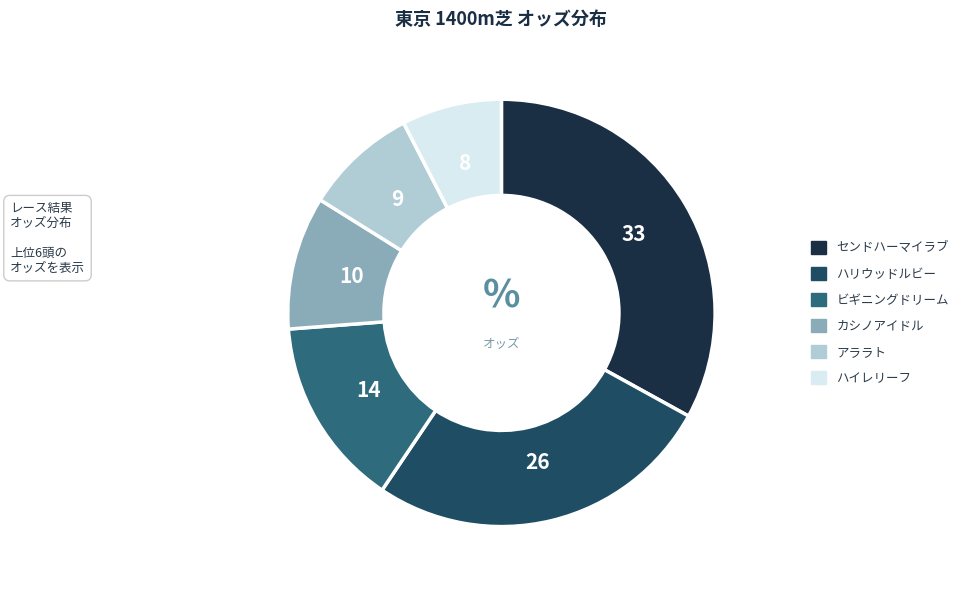

How many slices are in this pie chart?

6